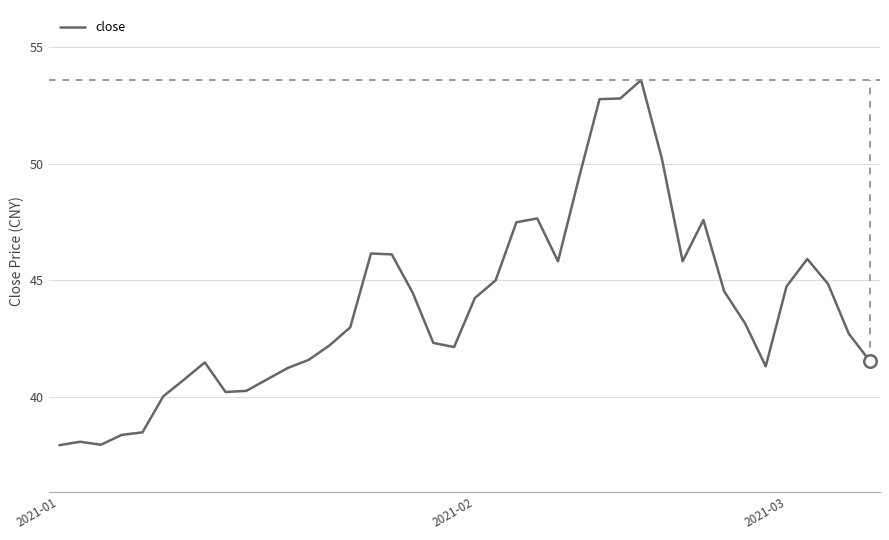

How many series are shown in this chart?

1